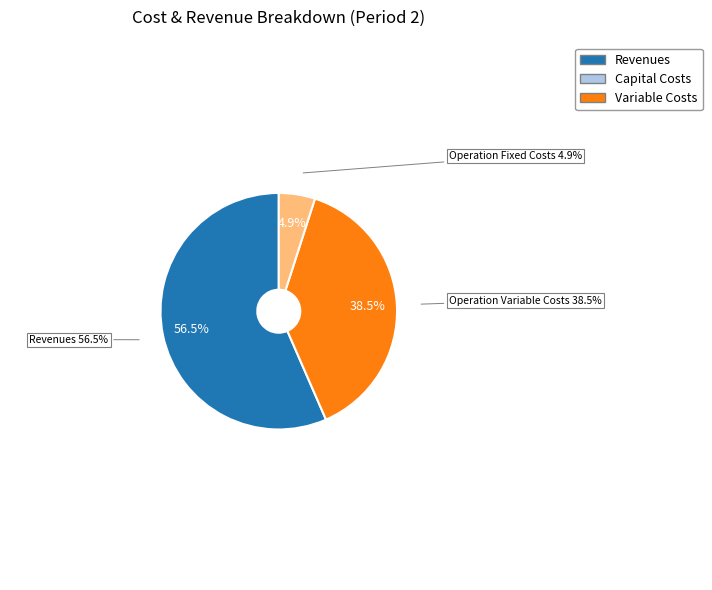

What percentage do Total Operation Variable Costs and Total Operation Fixed Costs together represent?

43.5%